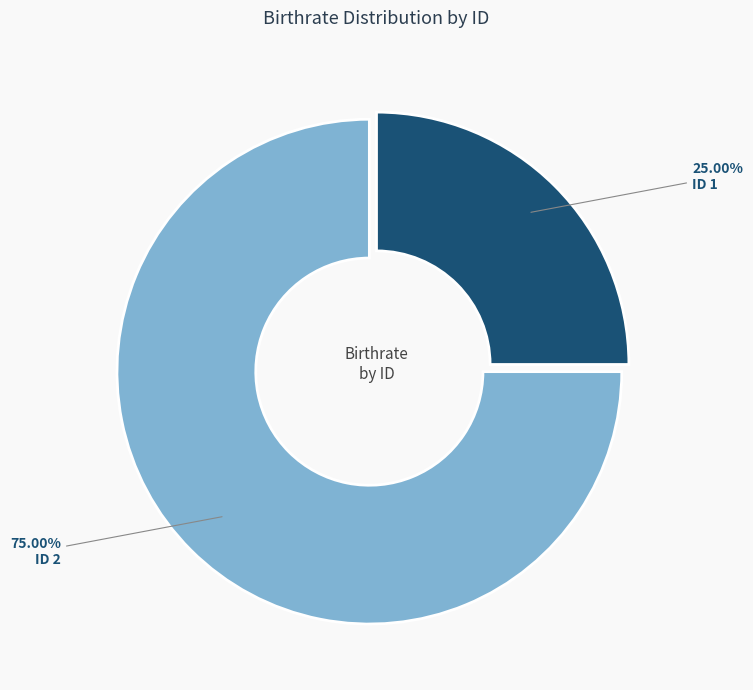

Is there a majority slice in this chart?

Yes